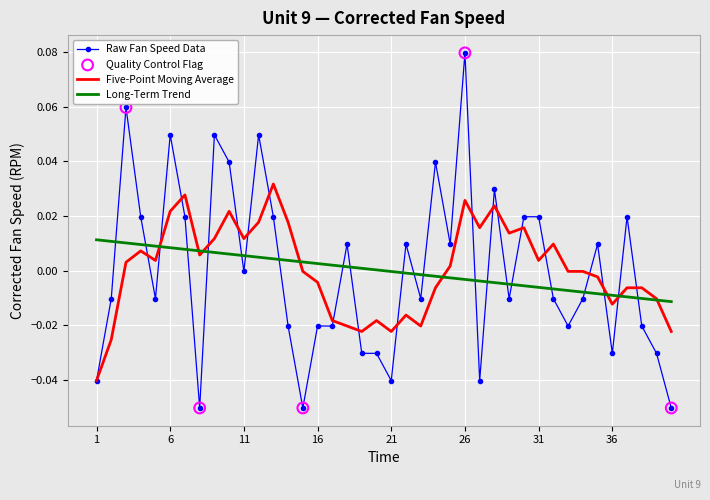

Which series has the largest range (max minus min)?

Raw Fan Speed Data